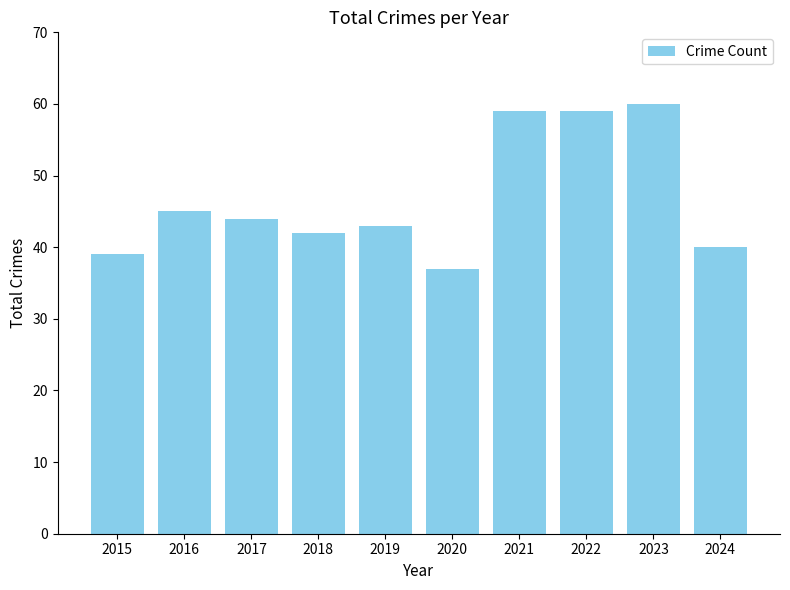

Read the value at 2016.

45